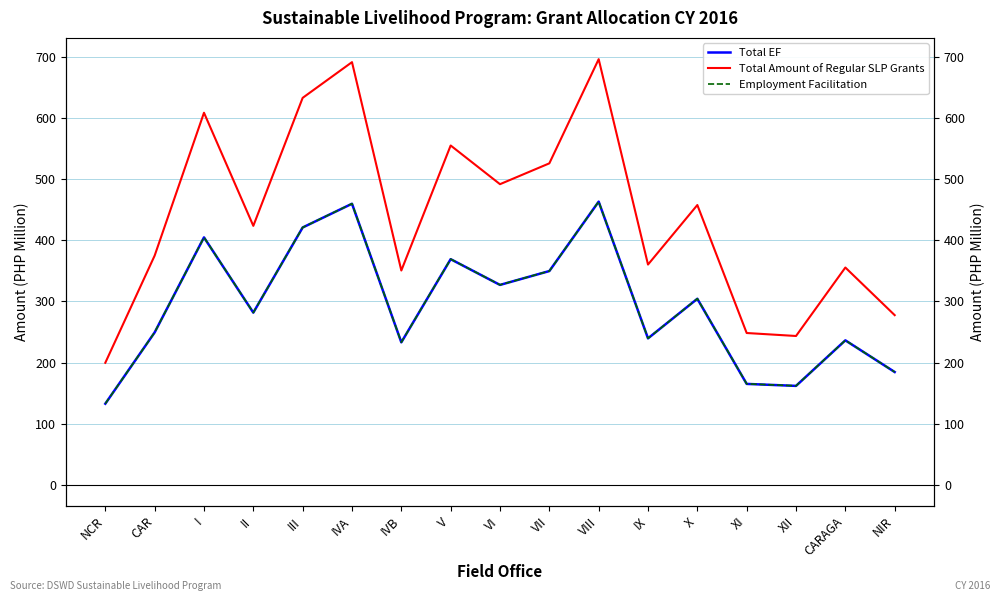

True or false: Total Amount of Regular SLP Grants has more than 1 points higher than both neighbors.

True